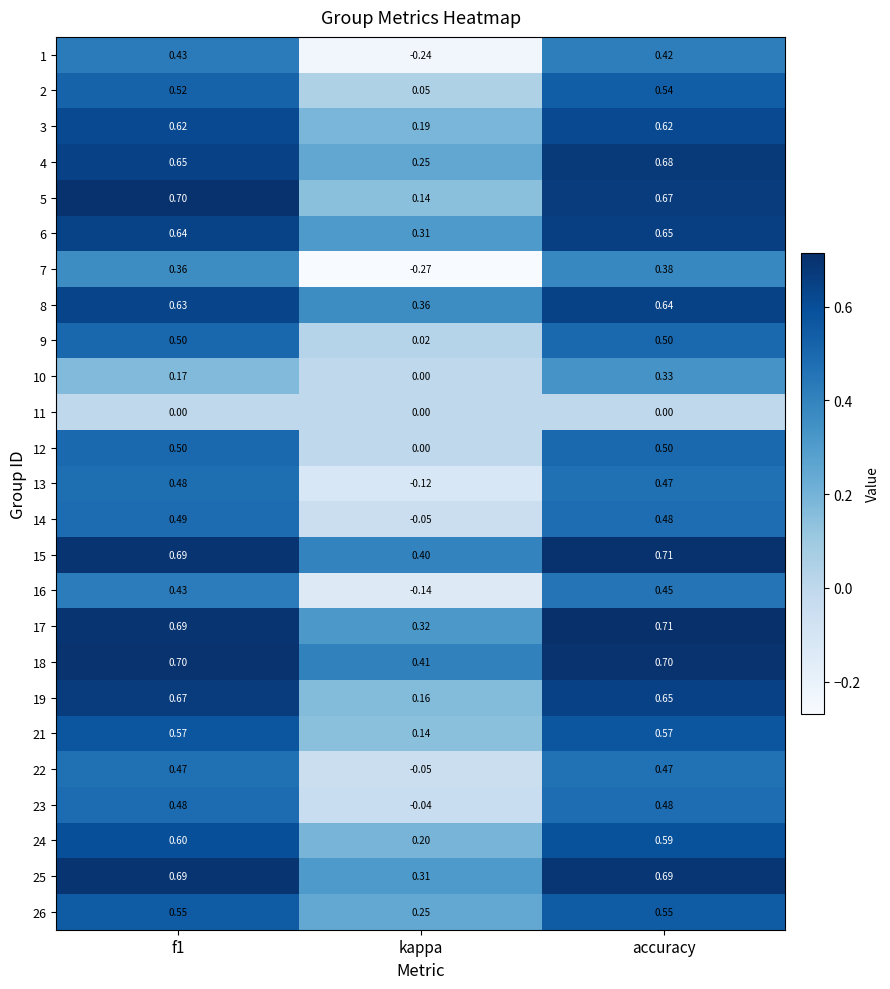

What is the total value across all series at f1?

13.2